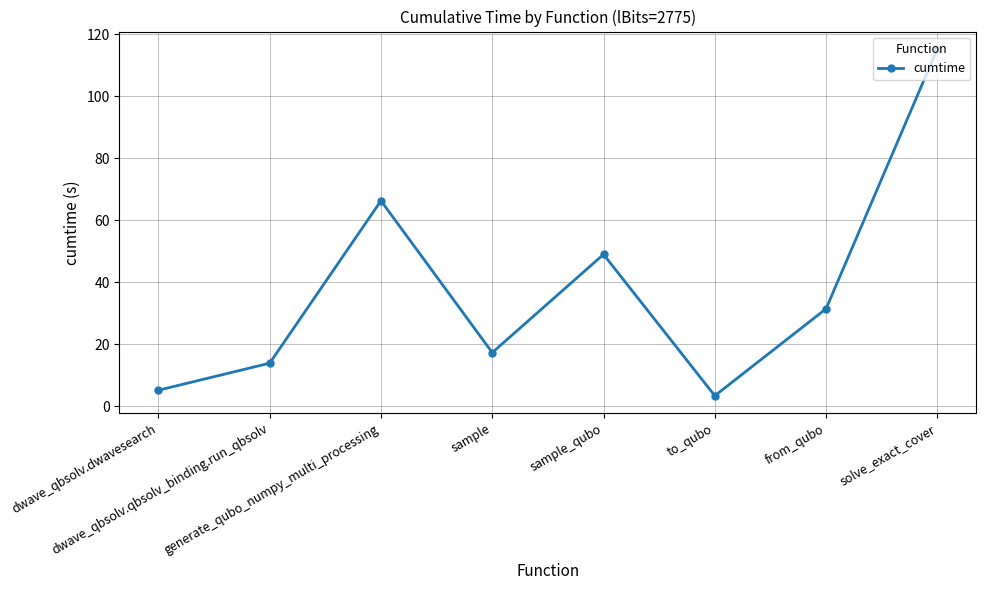

At which label is the value closest to 59?

generate_qubo_numpy_multi_processing